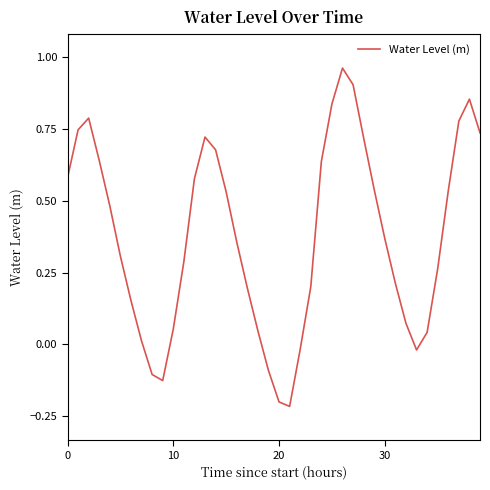

How many lines are shown in the chart?

1